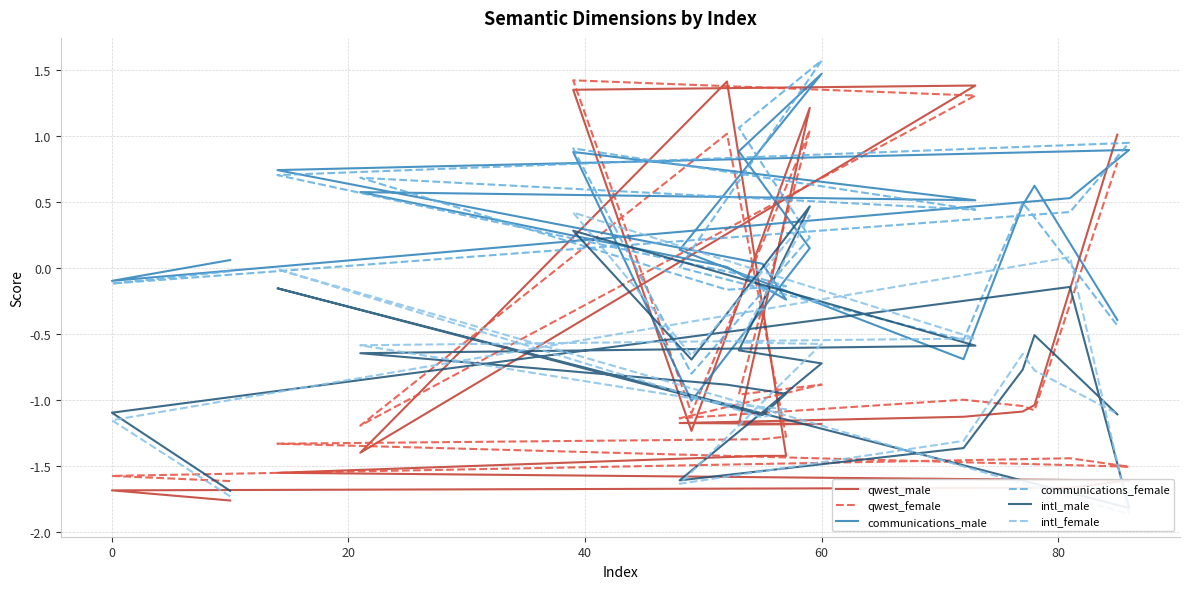

The value of intl_female at 10 is 0.3. True or false?

False